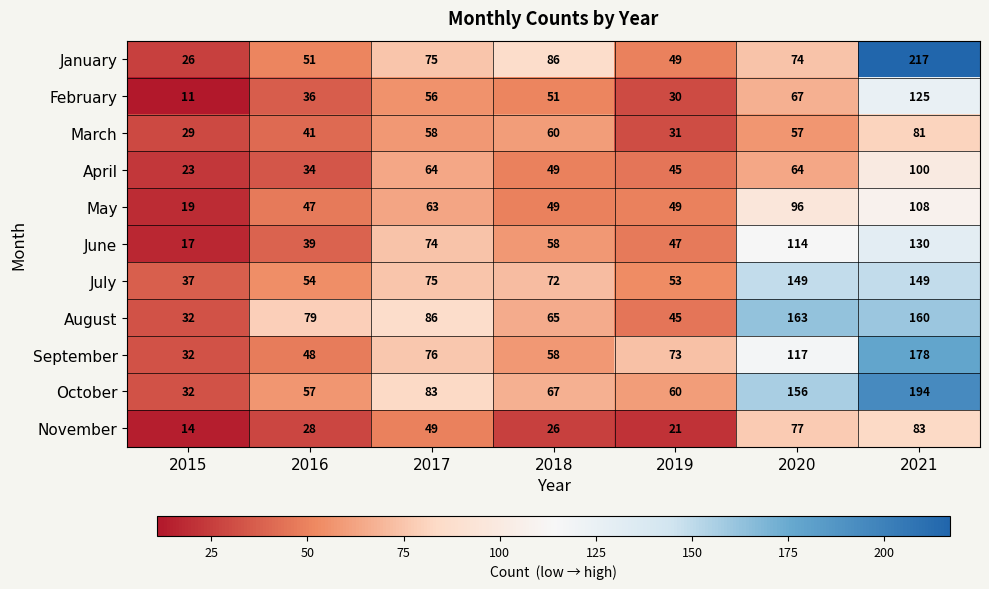

At which label does January first exceed 74?

2017